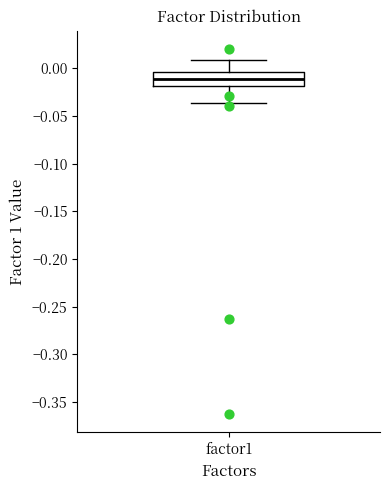

Where does the upper whisker of the box for factor1 end on the y-axis? The values are not printed on the chart, so give them approximately, as read against the axis.

0.010